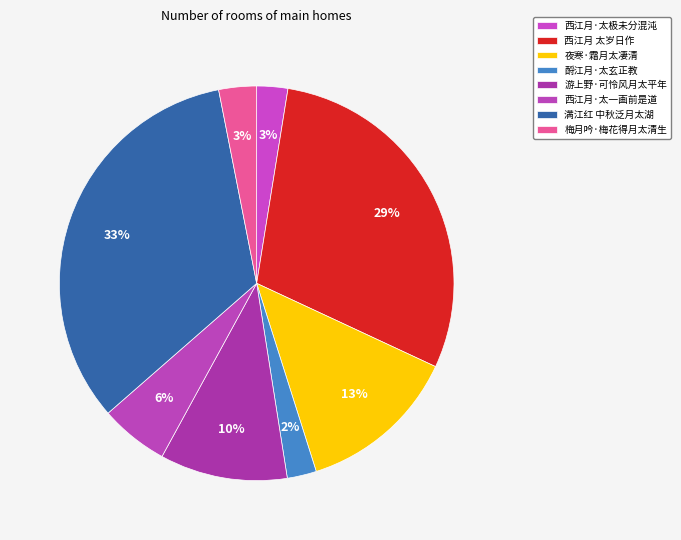

Which has a higher value, 游上野·可怜风月太平年 or 满江红 中秋泛月太湖?

满江红 中秋泛月太湖